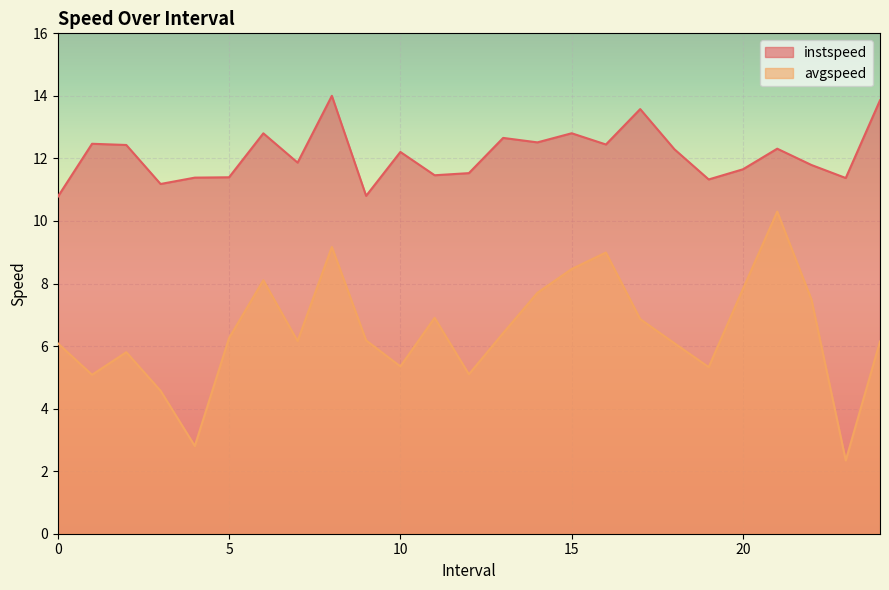

What is the average value of the avgspeed series?

6.5